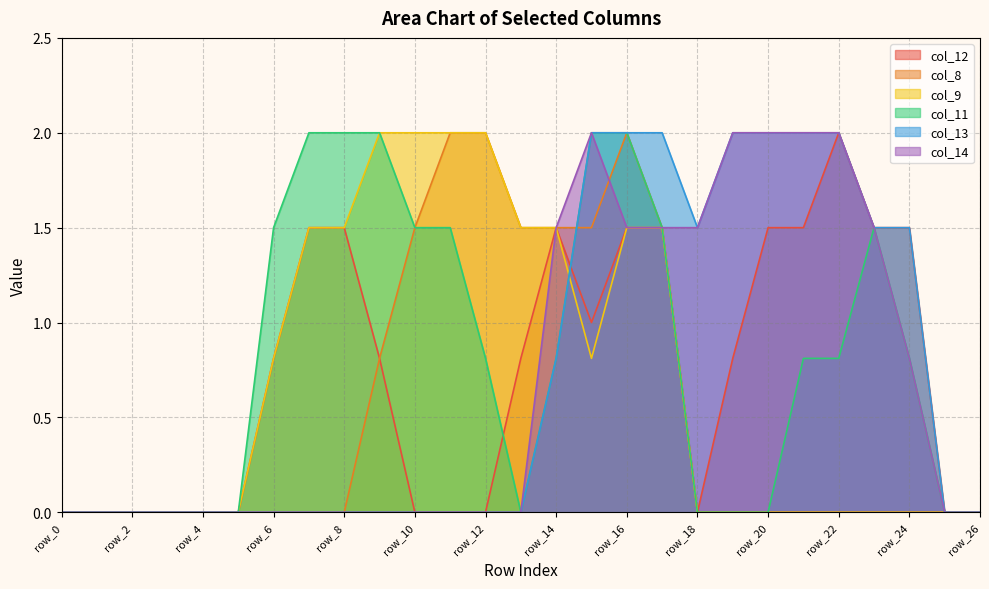

What is the sum of all col_13 values?

19.3